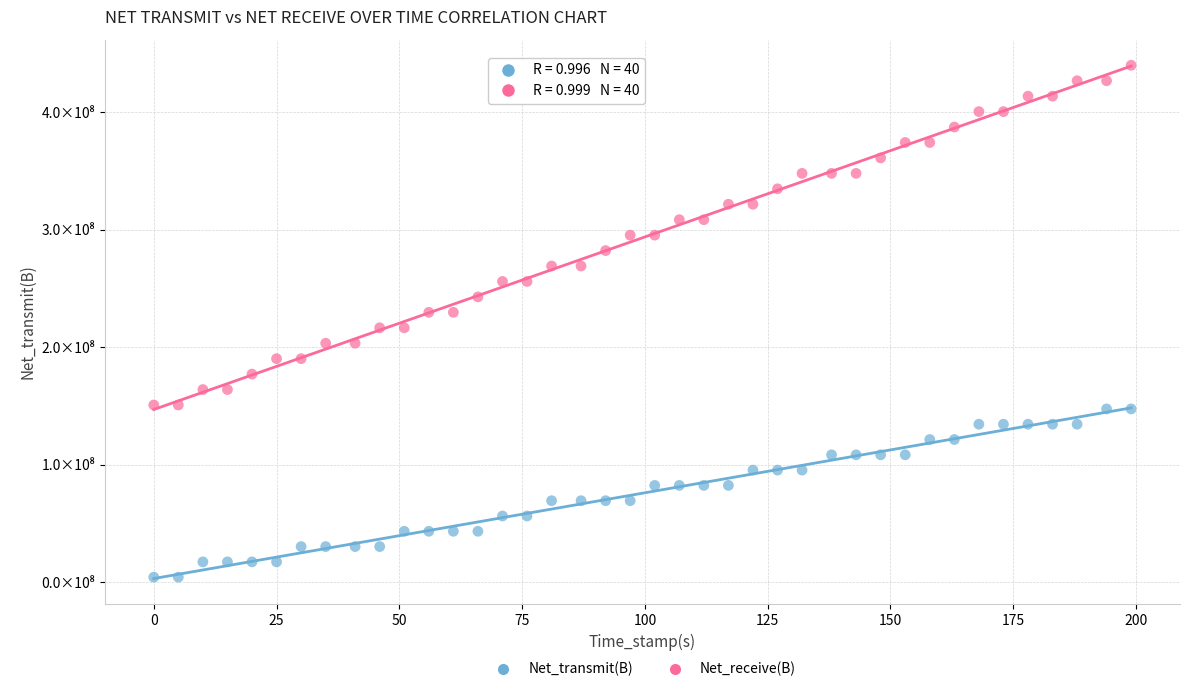

What are all the series names shown in the legend?

Net_transmit(B), Net_receive(B)